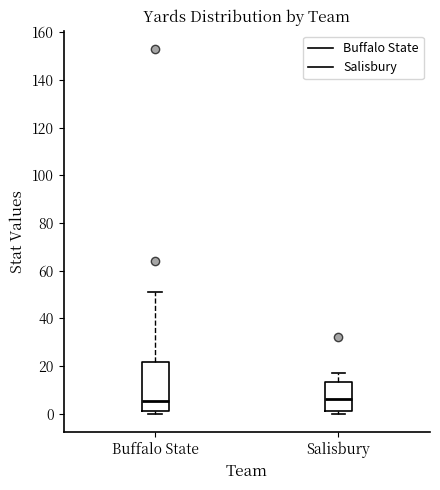

Reading left to right, read every box against the y-axis: the position of its median line, the range the box covers, and the ends of its whiskers. The values are not printed on the chart, so give them approximately, as read against the axis.

Buffalo State: median 6, box 2 to 22, whiskers 0 to 52
Salisbury: median 6, box 2 to 14, whiskers 0 to 18